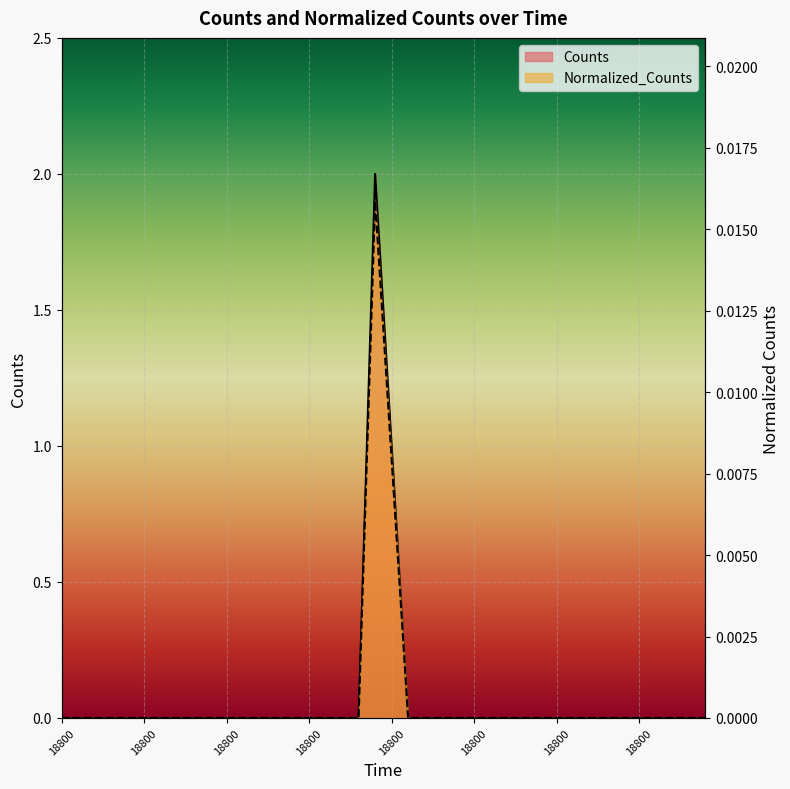

Which series changed the most between 18800.0 and 18800.0?

Counts